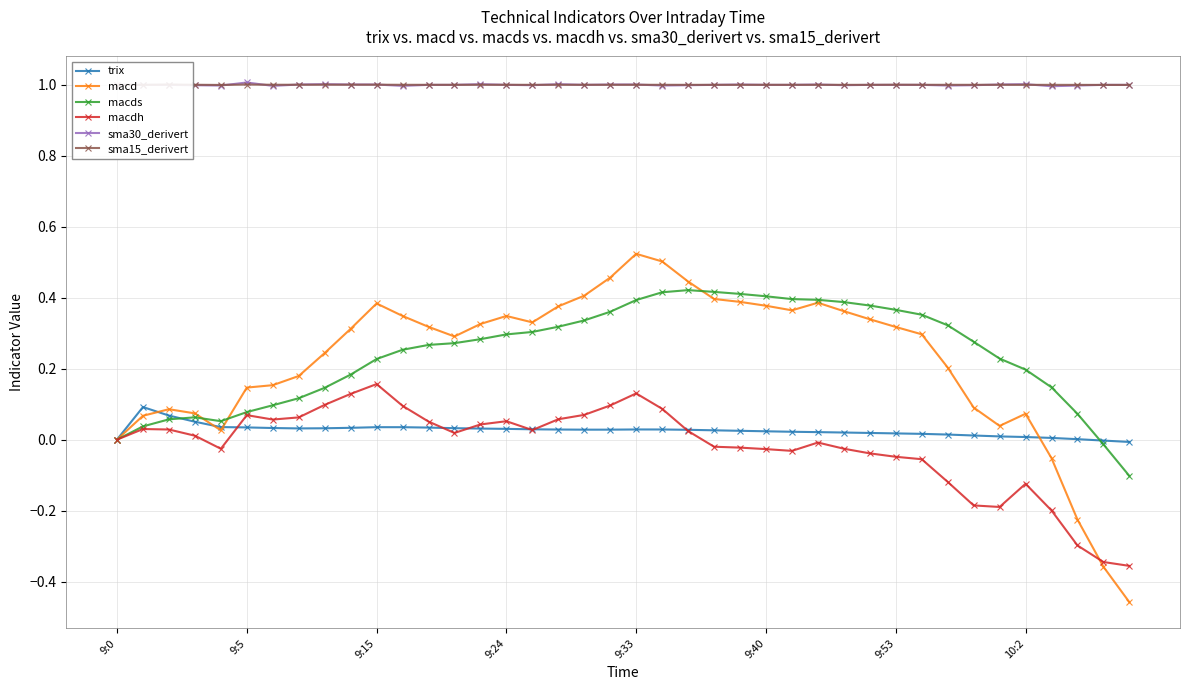

True or false: sma30_derivert and macd cross at least once.

False